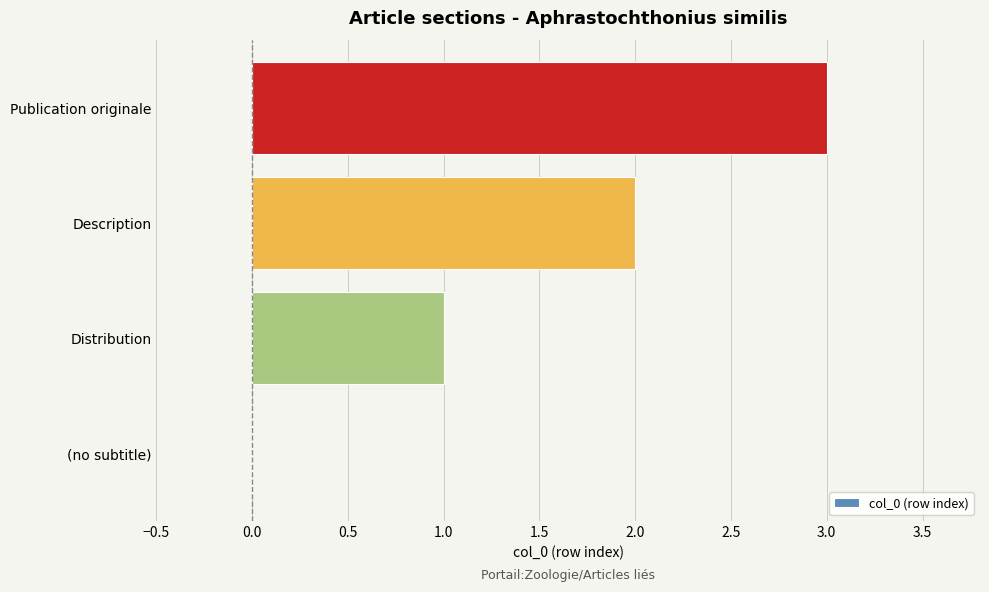

What is the ratio of the value at Distribution to the value at Publication originale?

0.3